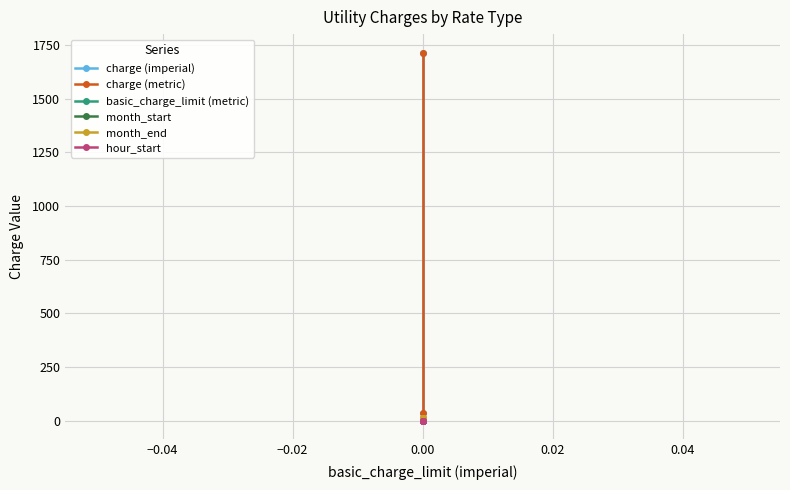

True or false: charge (metric) has a value of 33.8 at 0.00.

True